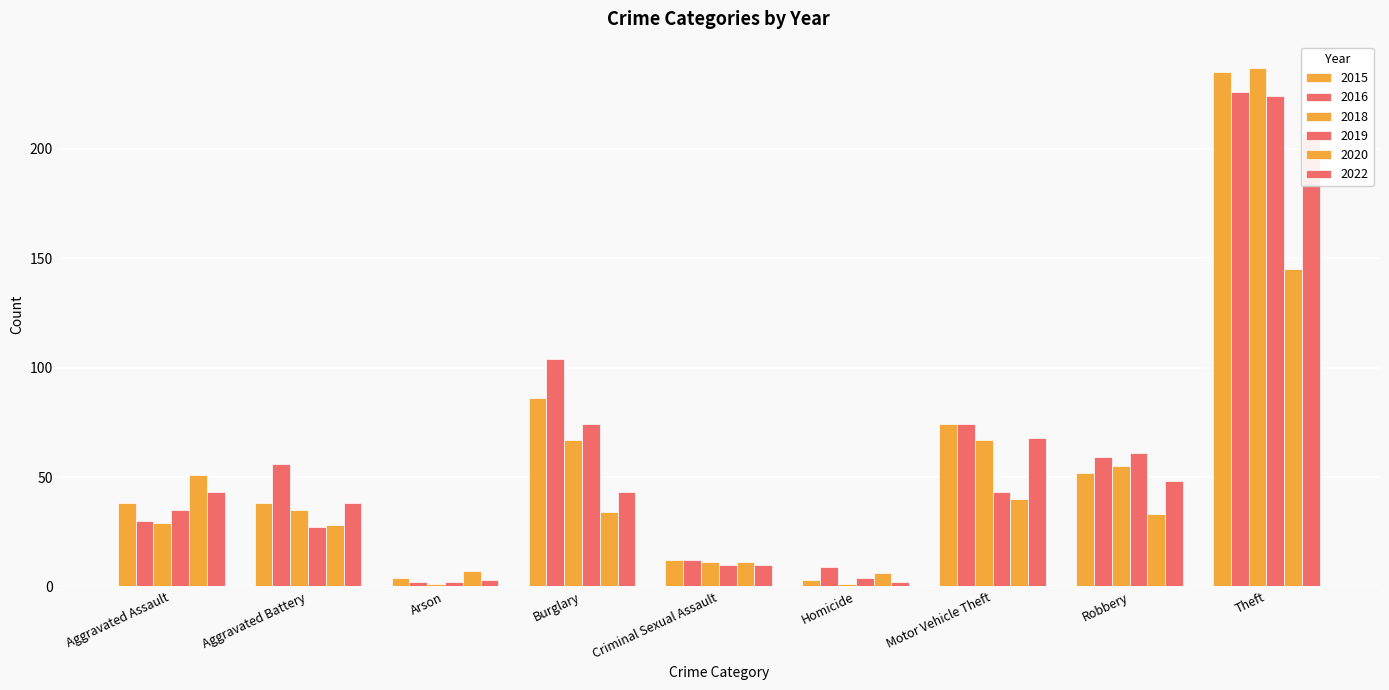

What is the total value across all series at Theft?

1274